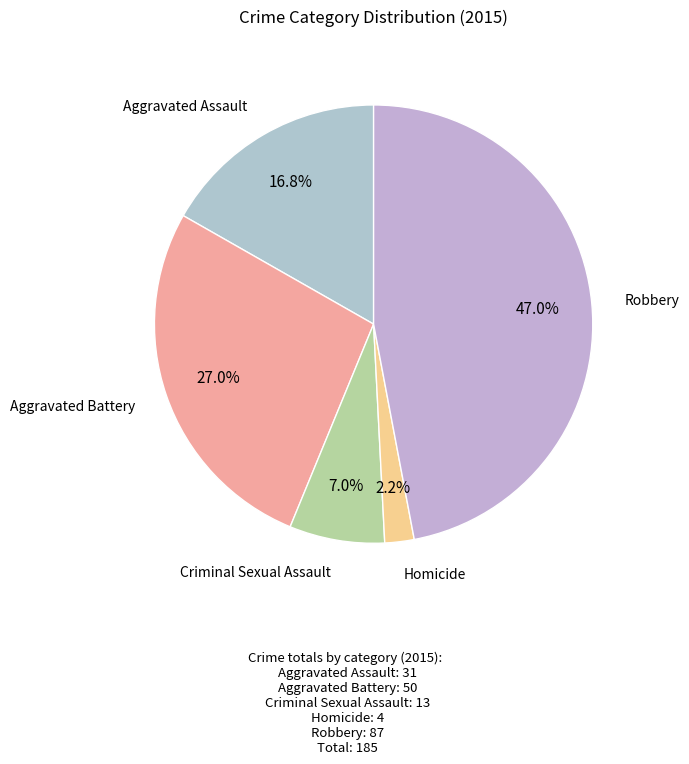

How many slices are in this pie chart?

5